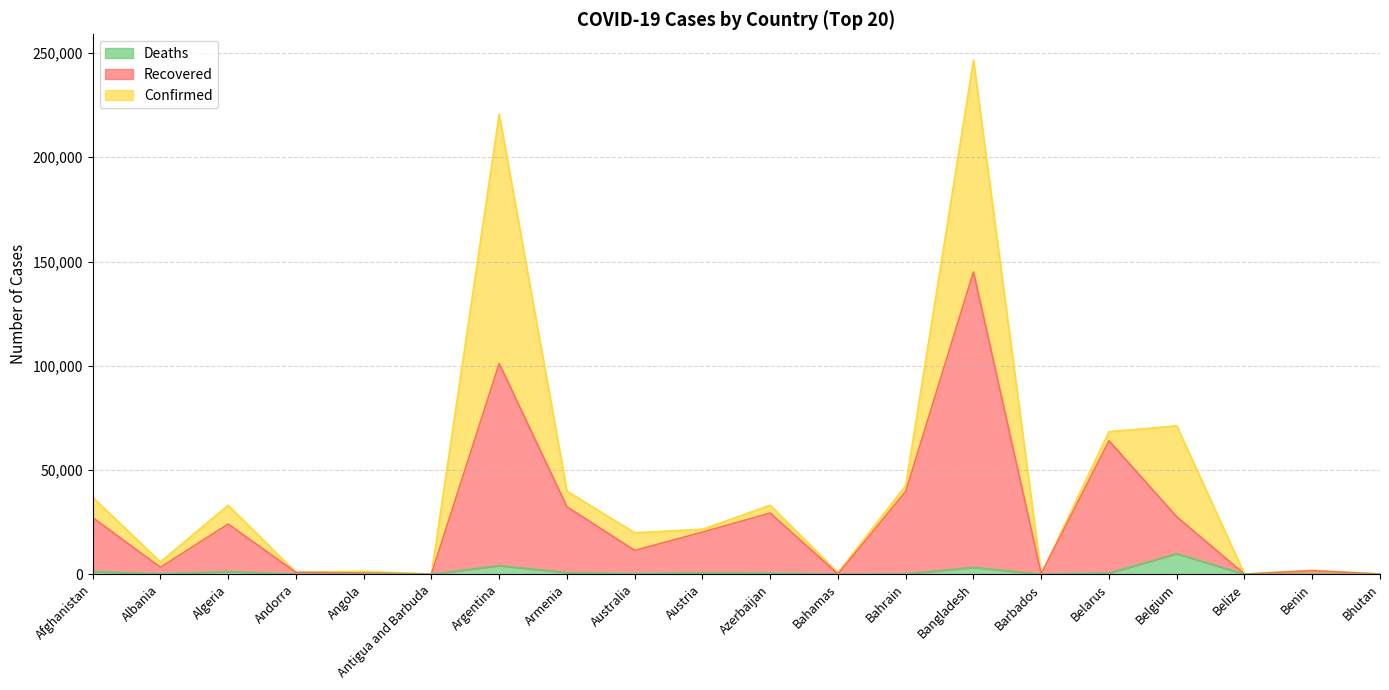

How many lines are shown in the chart?

3